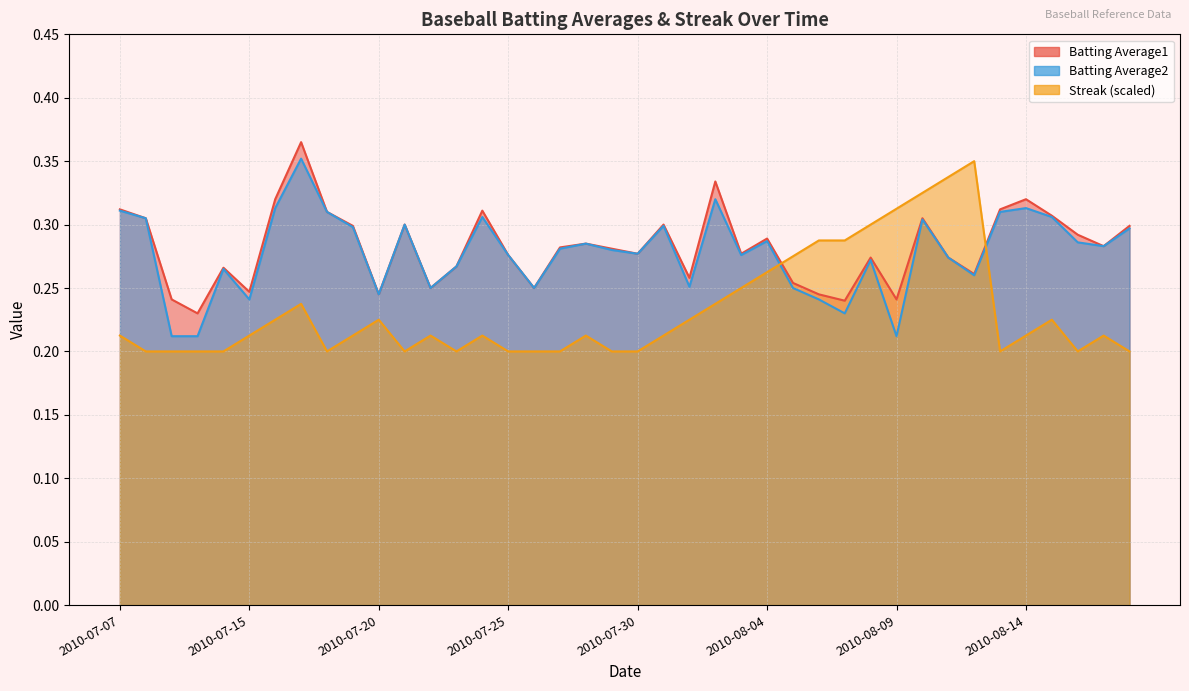

Which series has the largest total across all categories?

Batting Average1